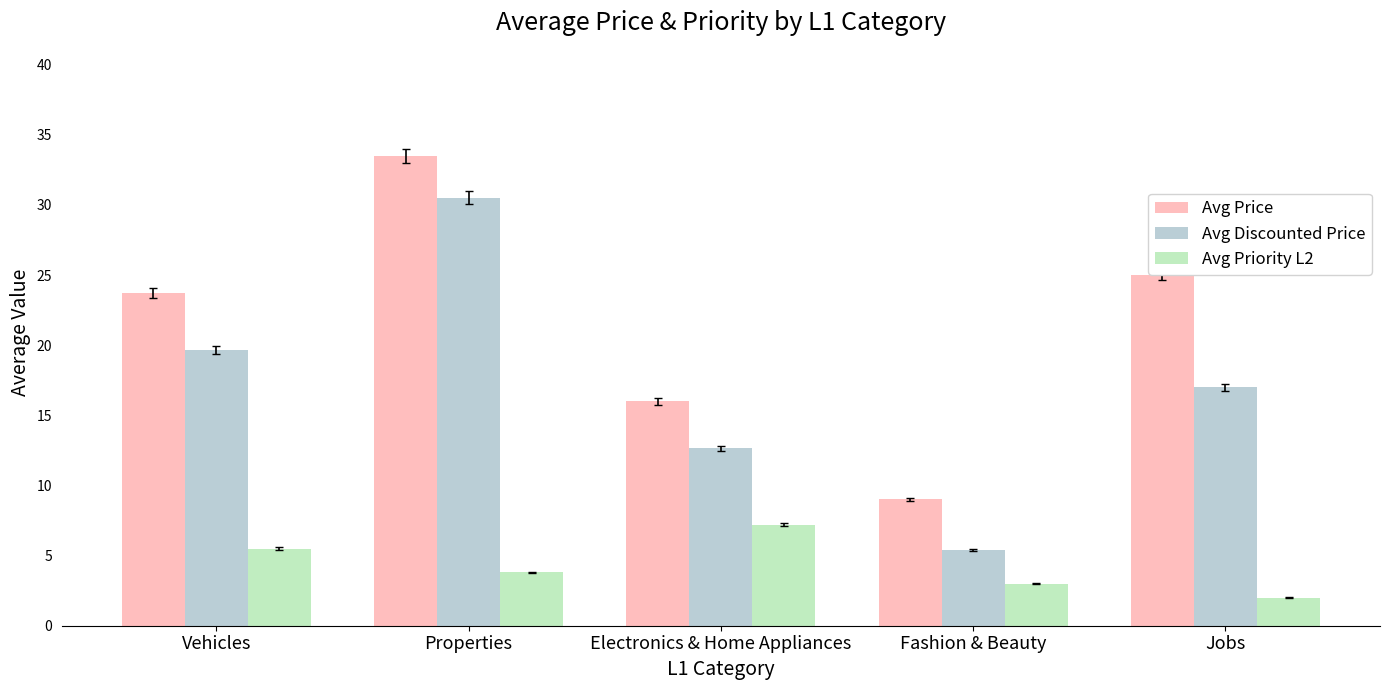

Which category has the lowest value in the Avg Price series?

Fashion & Beauty